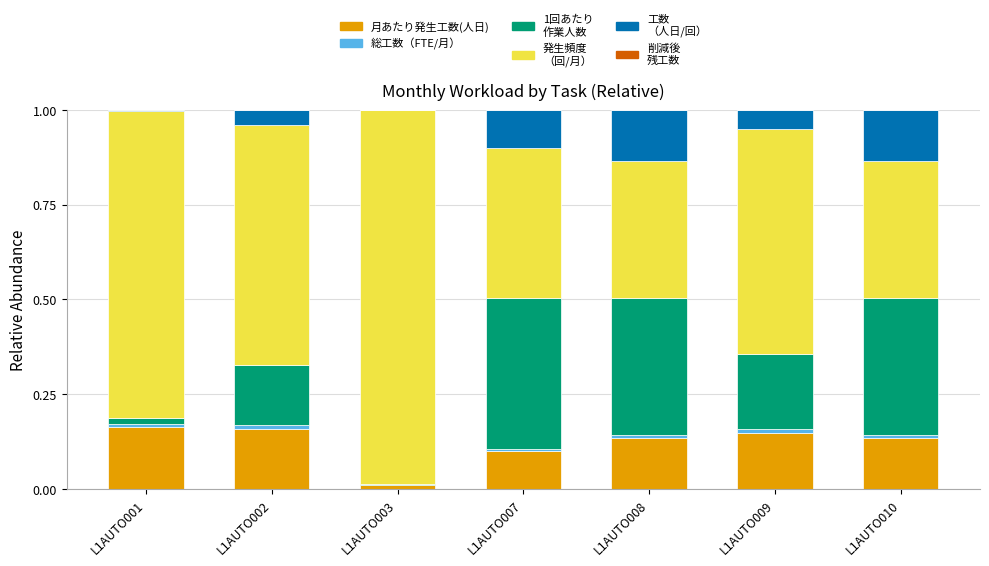

The 工数
（人日/回） series shows 0.0 at L1AUTO003. True or false?

True